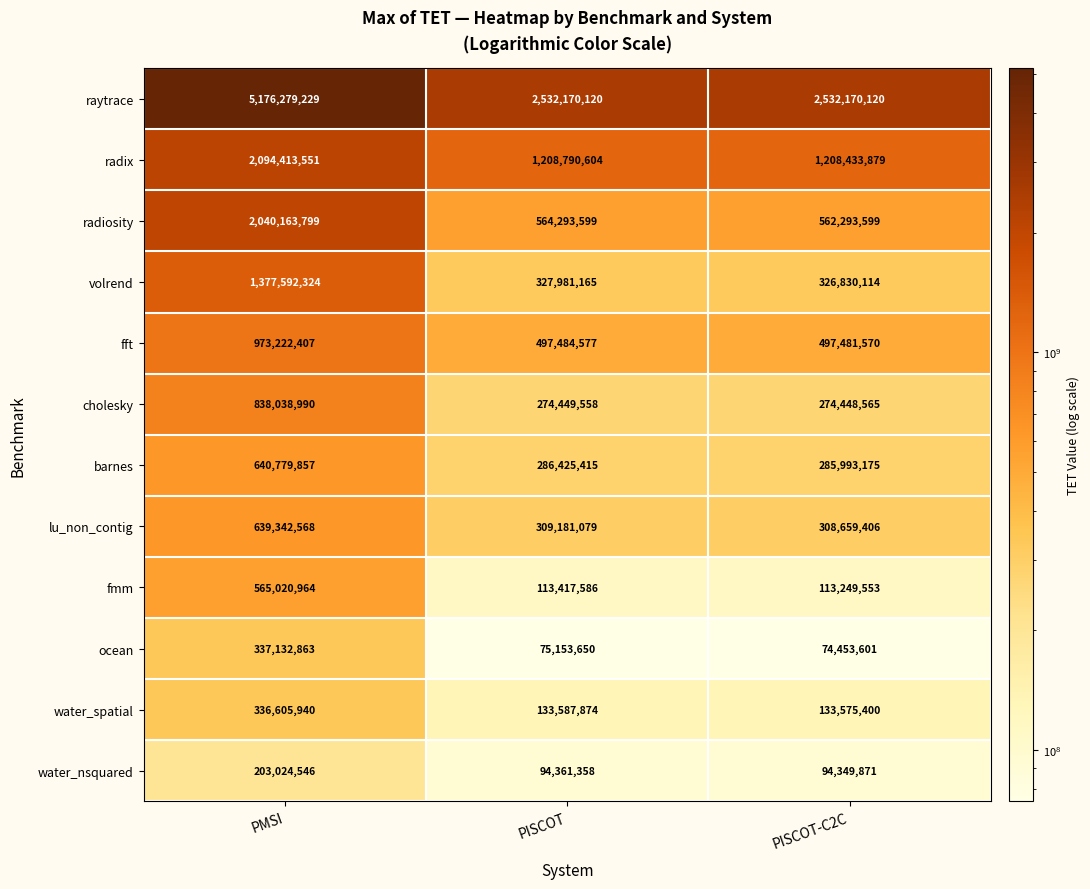

How many data points in fft are less than 497484577?

1